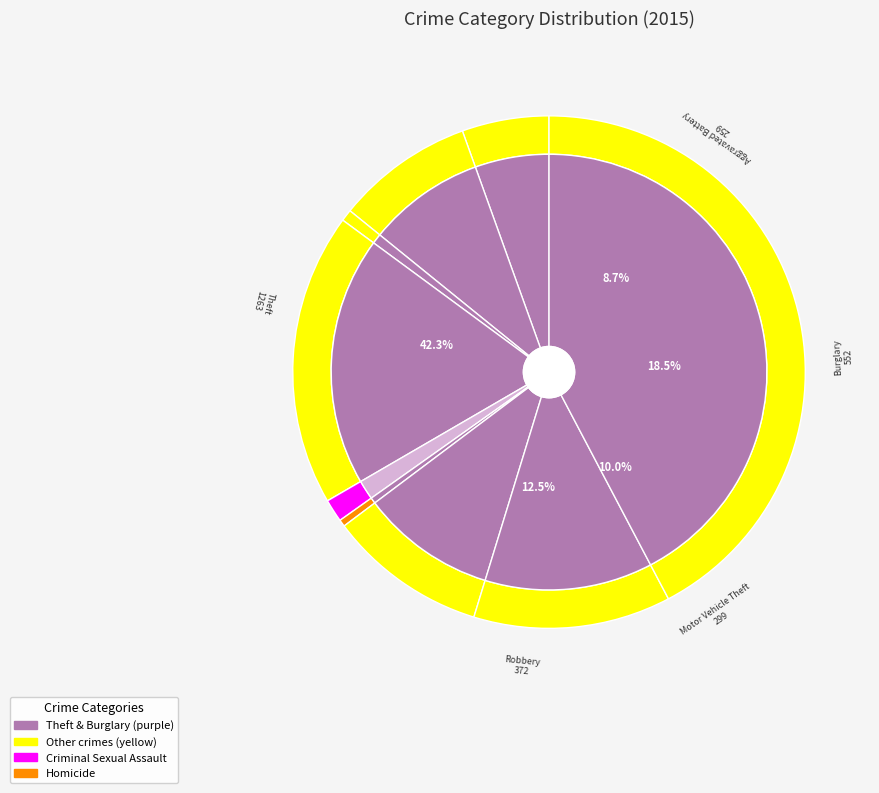

Which category has the smallest portion of the pie?

Homicide